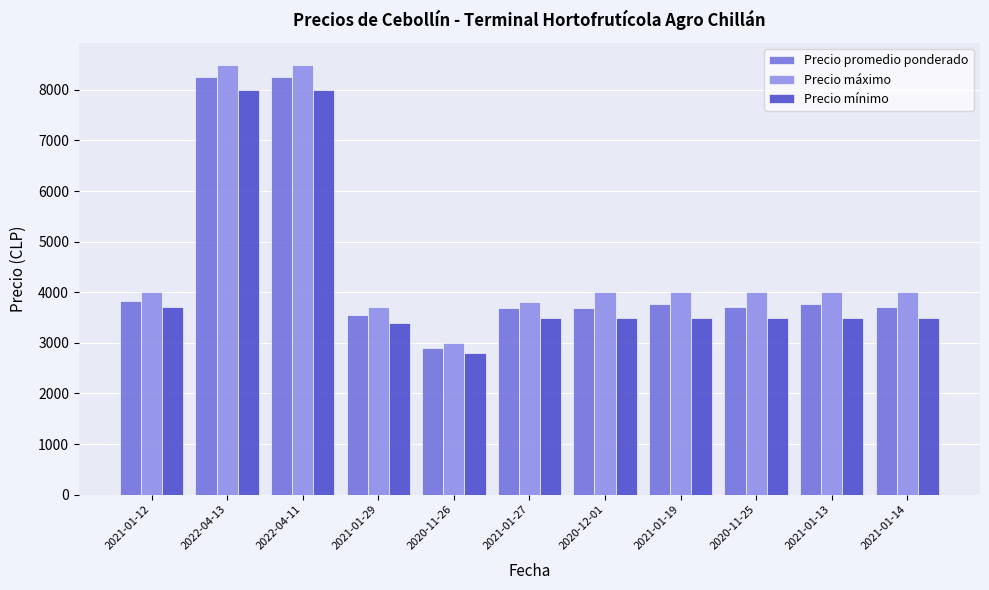

Does the chart contain any negative values?

No